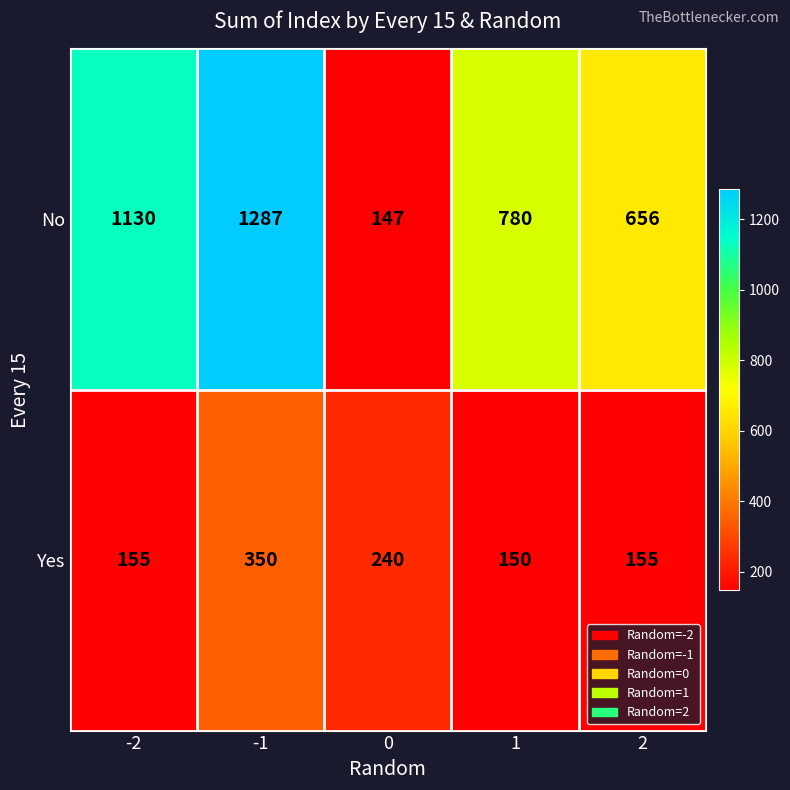

Is it true that Yes equals 150 at 1?

True